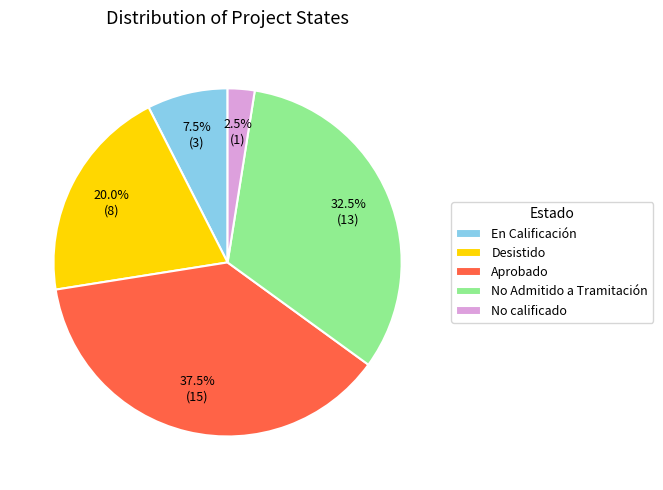

Which has a higher value, En Calificación or No calificado?

En Calificación